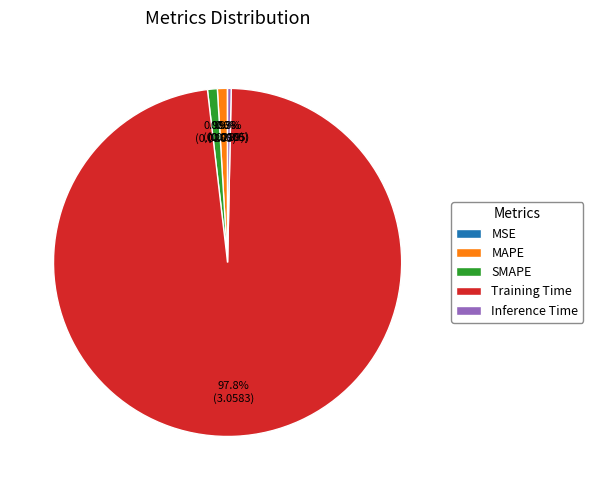

Is it true that Training Time is 86% of the pie?

False